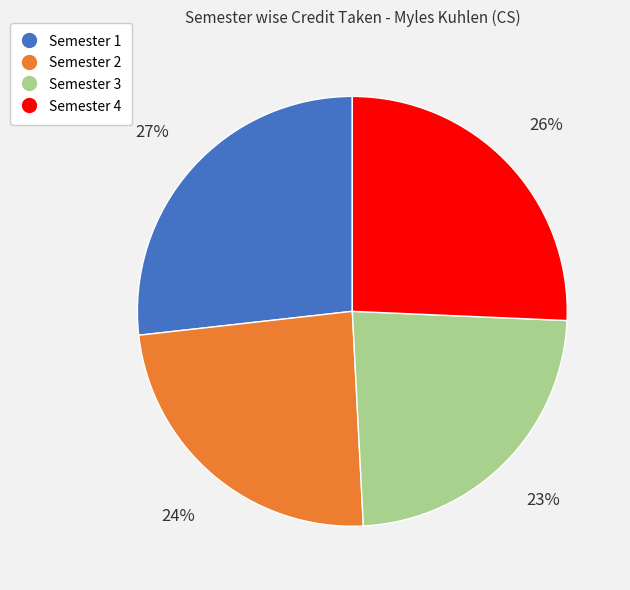

To the nearest percent, what is the average slice percentage?

25%